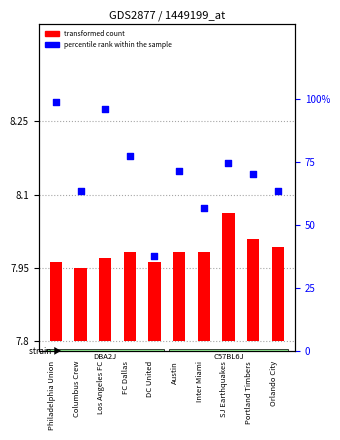

Which series has the largest Y range (max minus min)?

percentile rank within the sample